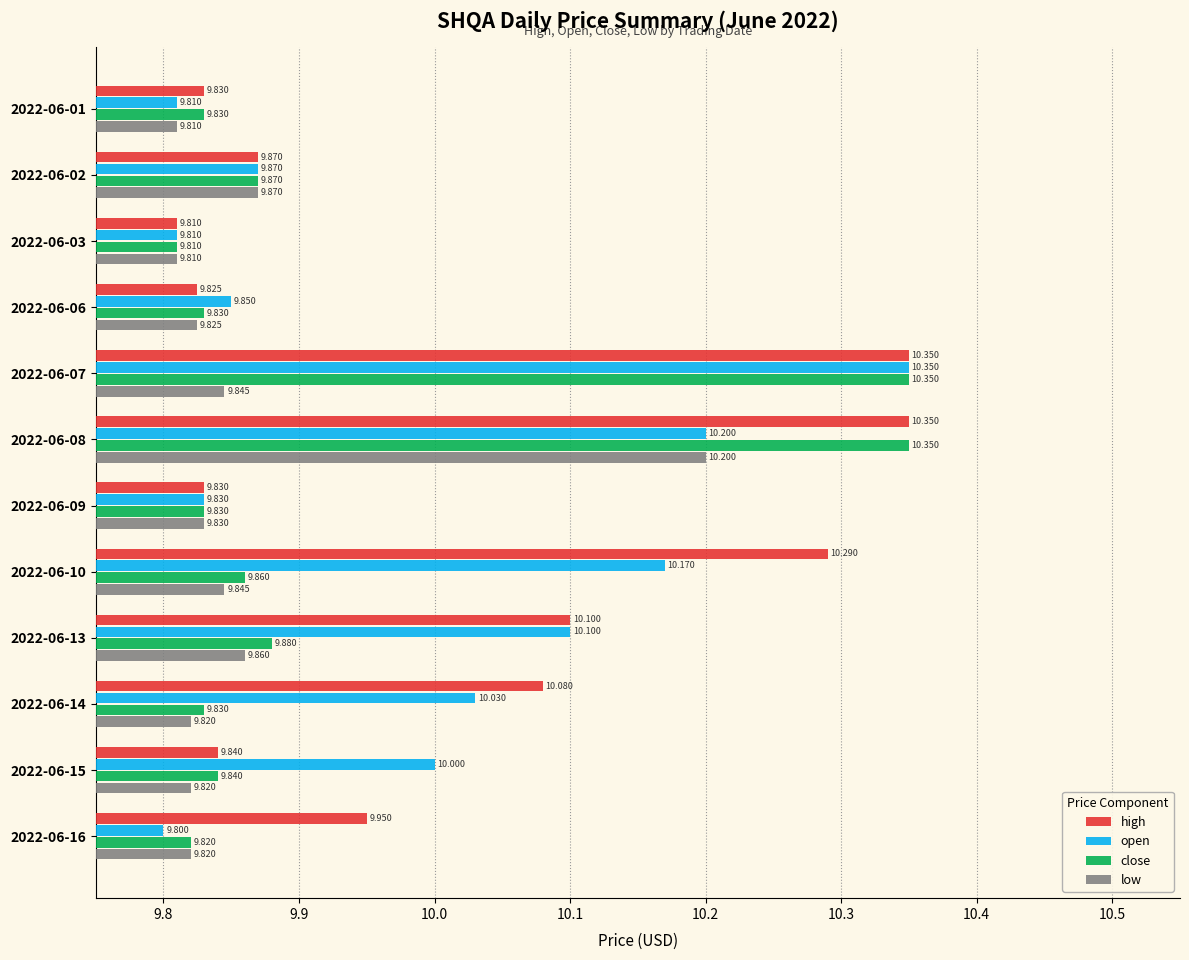

Which series has the widest spread of values?

open